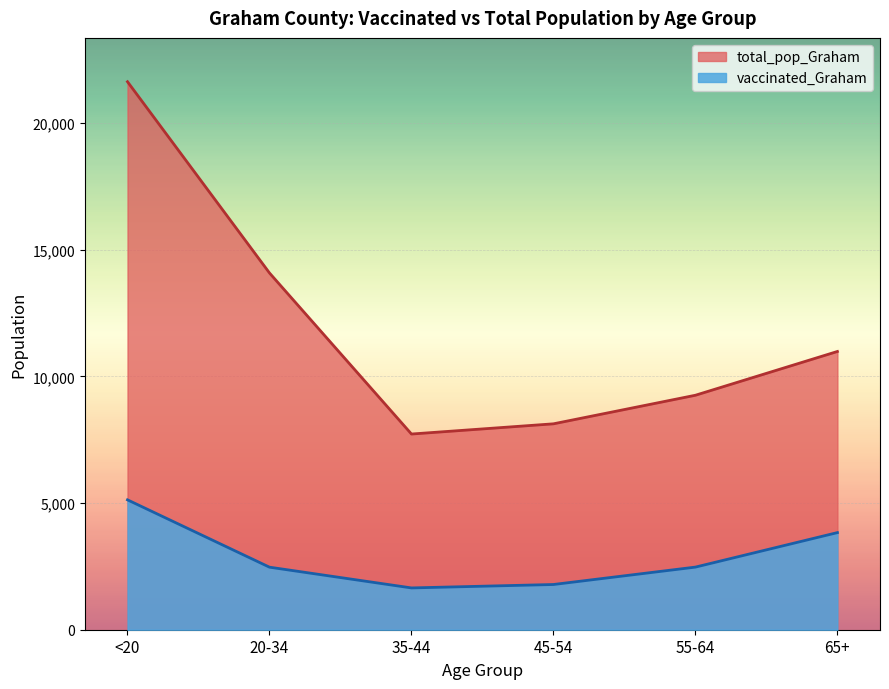

What is the minimum value shown in the chart?

1650